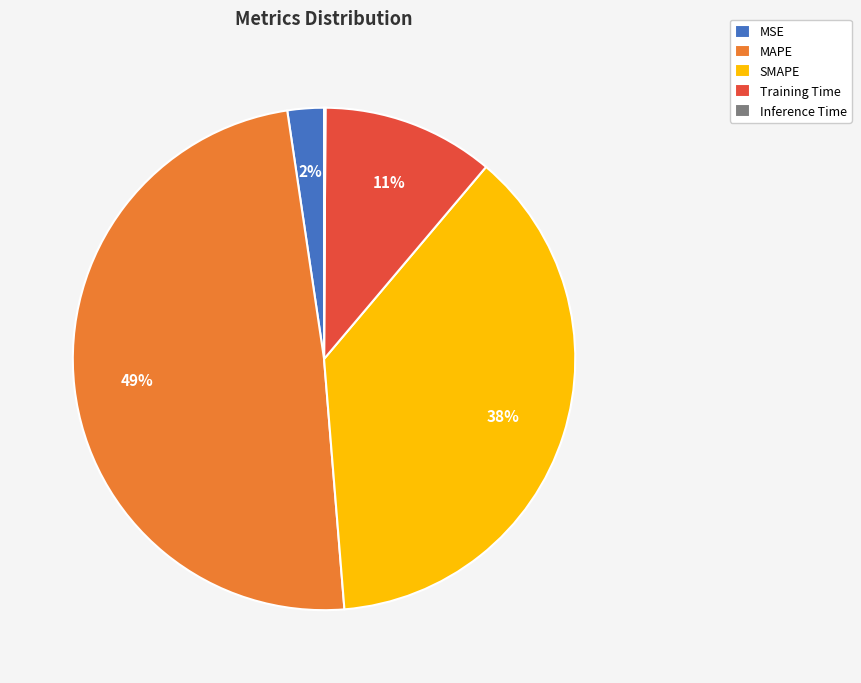

Is it true that MSE is 2% of the pie?

True